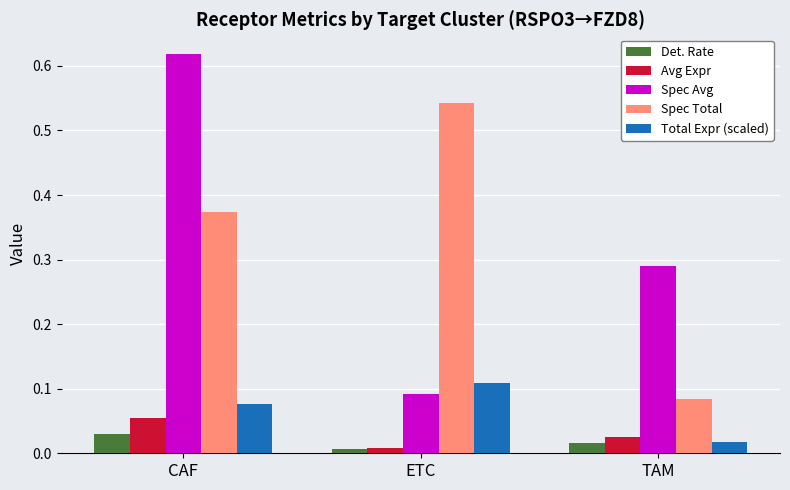

How many groups of bars are there?

3